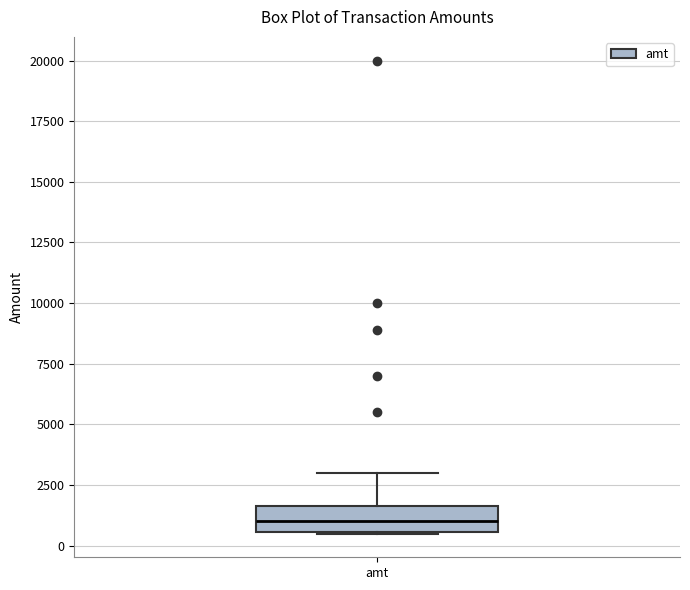

Transcribe this box plot: give where the median line is, the range the box spans, and where the two whiskers end, as read against the y-axis. The values are not printed on the chart, so give them approximately, as read against the axis.

median 1000, box 500 to 1500, whiskers 500 to 3000